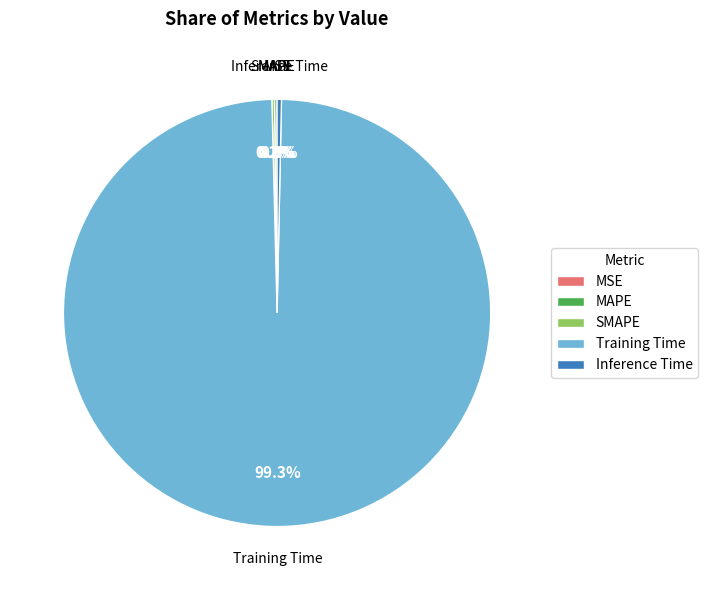

Is the sum of Inference Time and Training Time greater than half?

Yes